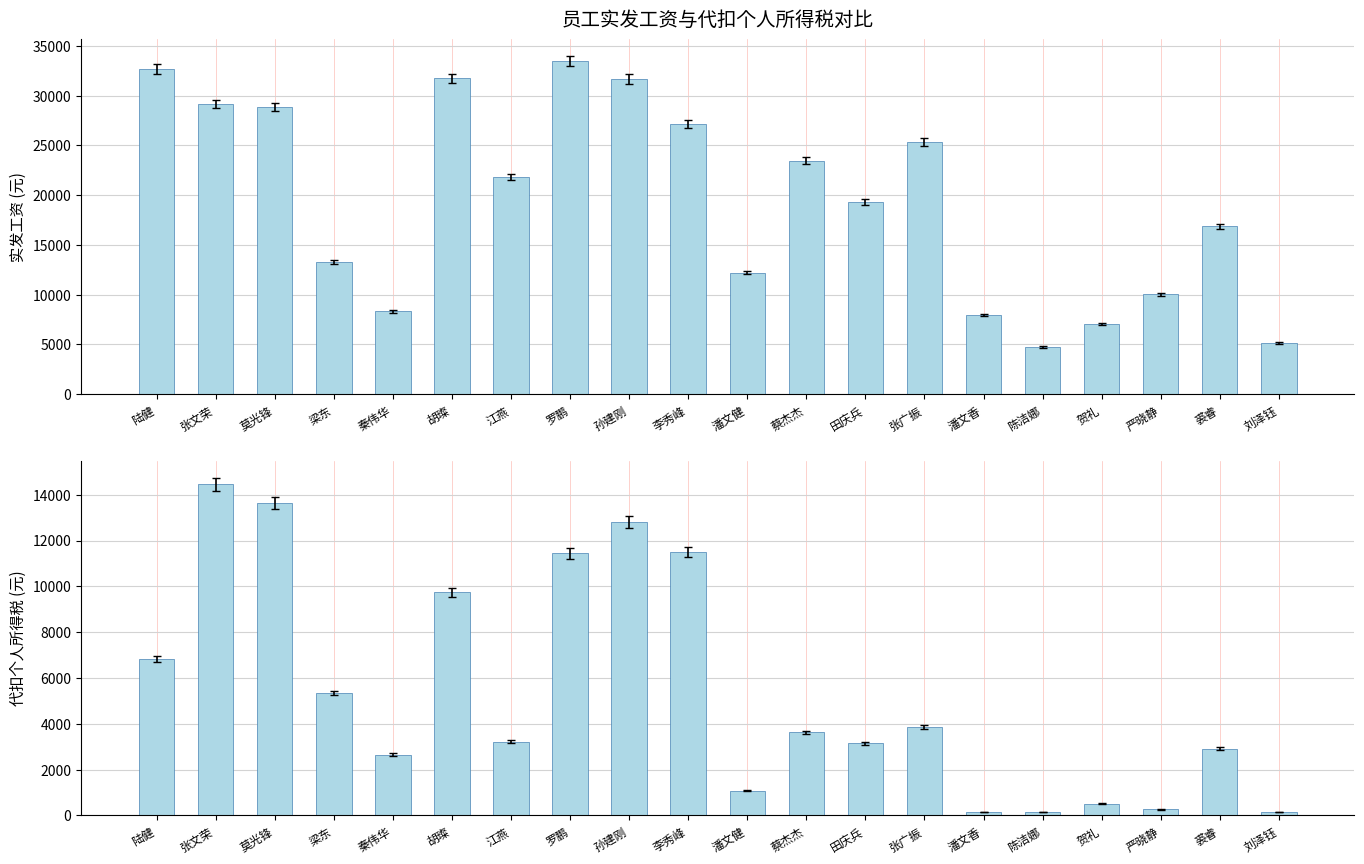

What is the difference between the 代扣个人所得税 values at 胡璨 and 严晓静?

9481.4